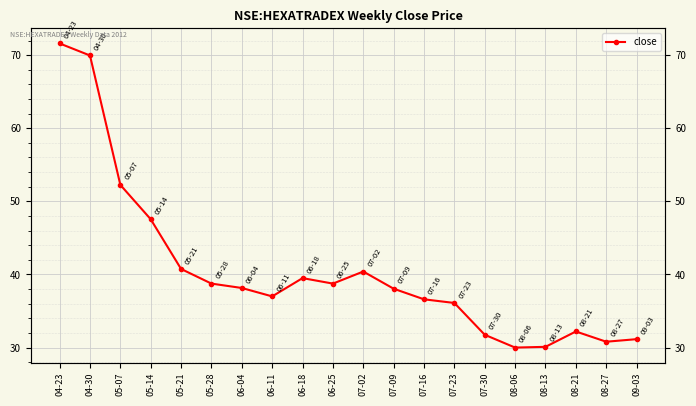

What is the maximum value shown in the chart?

71.6